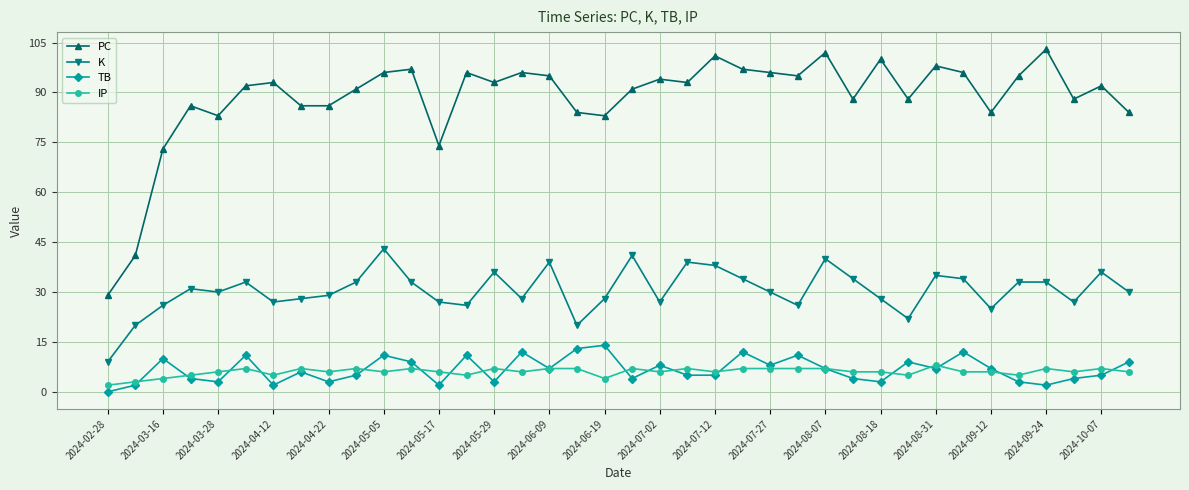

Which series has the largest total across all categories?

PC